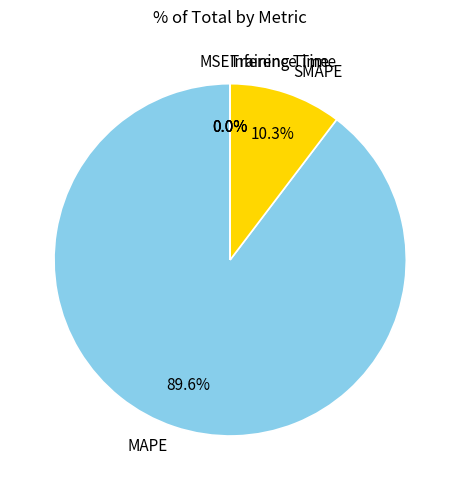

Which slice is the largest?

MAPE